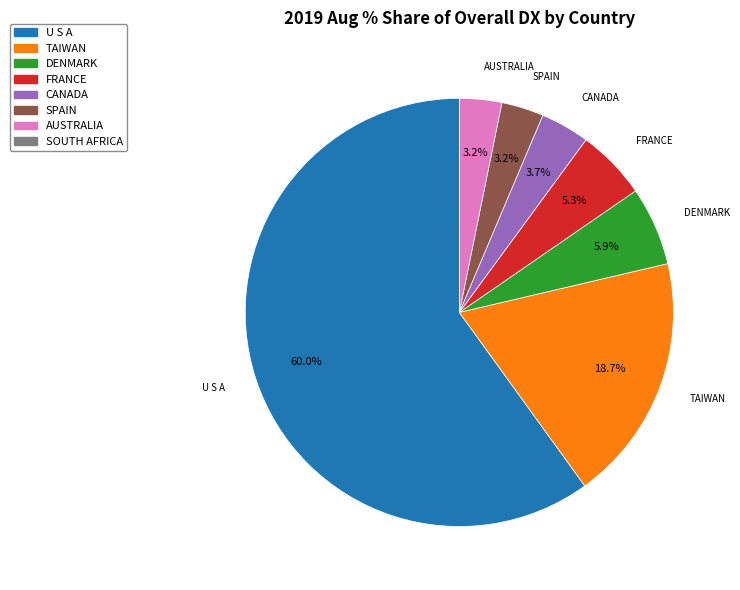

Does any single category account for the majority?

Yes